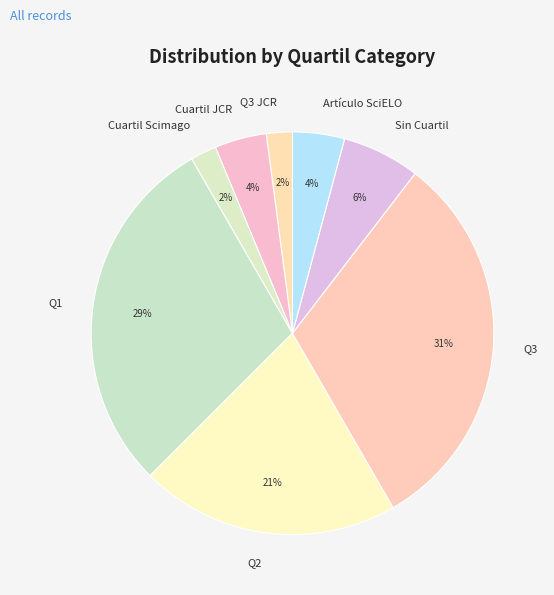

Is the sum of Q1 and Q3 greater than half?

Yes